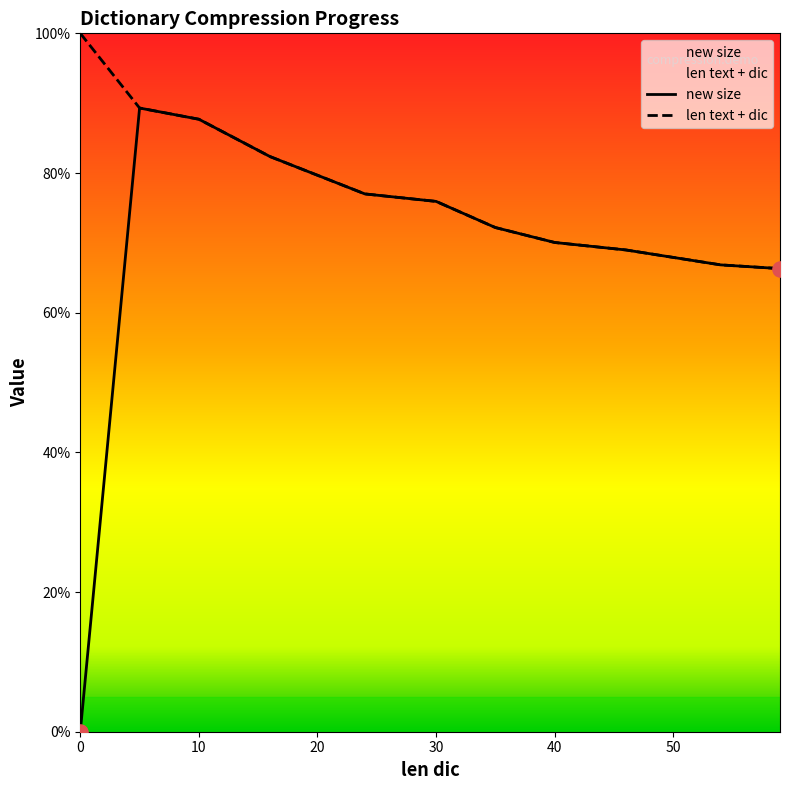

Which series reaches the maximum Y coordinate?

len text + dic